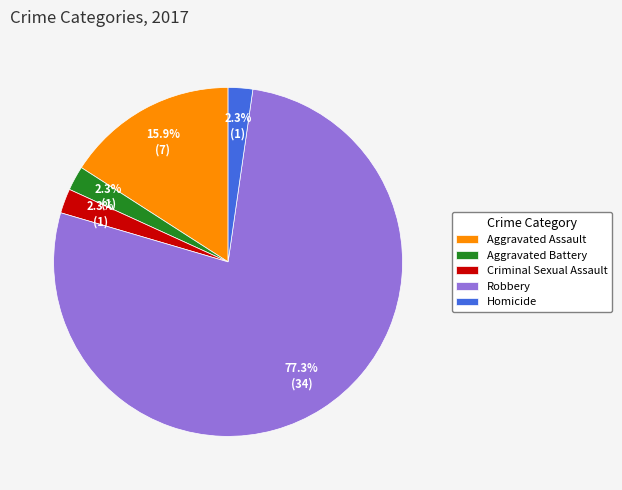

To the nearest percent, what percentage of the pie is Aggravated Battery?

2%